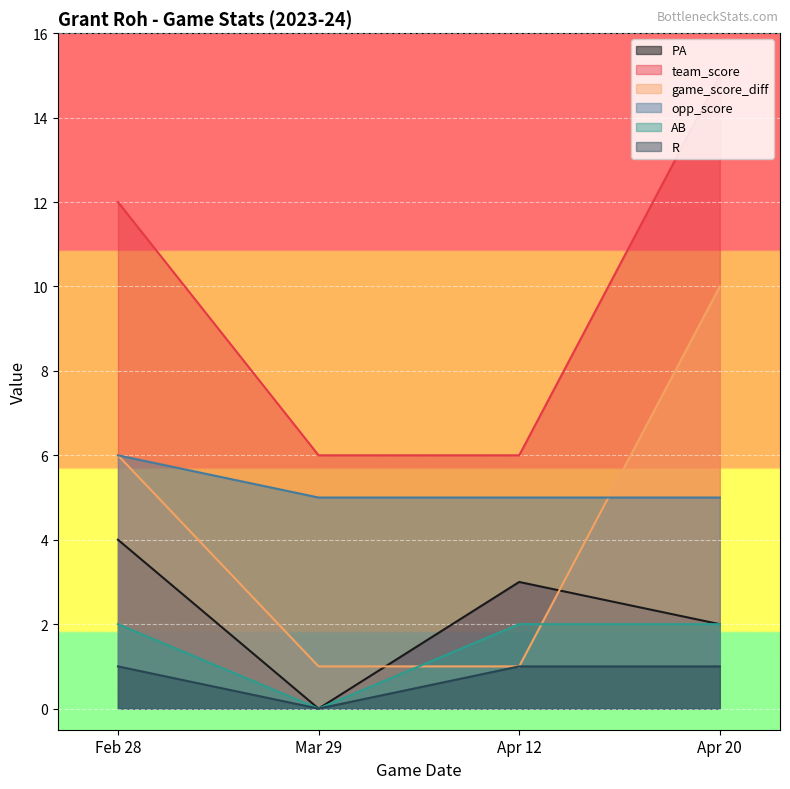

What is the difference between the PA values at Apr 12 and Apr 20?

1